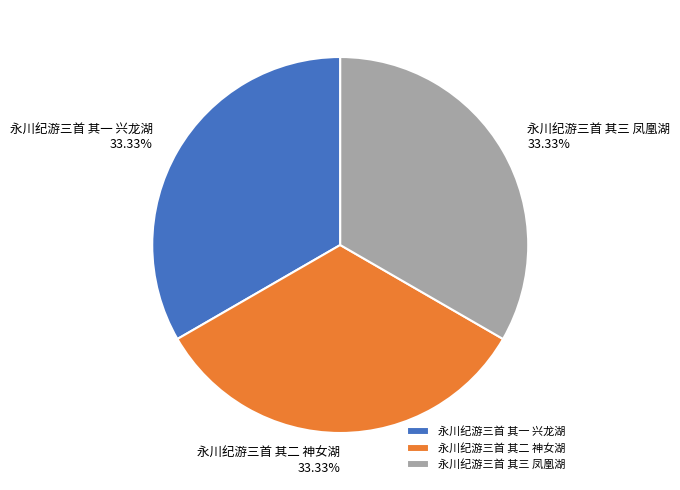

To the nearest percent, what is the combined percentage of 永川纪游三首 其一 兴龙湖 and 永川纪游三首 其三 凤凰湖?

67%